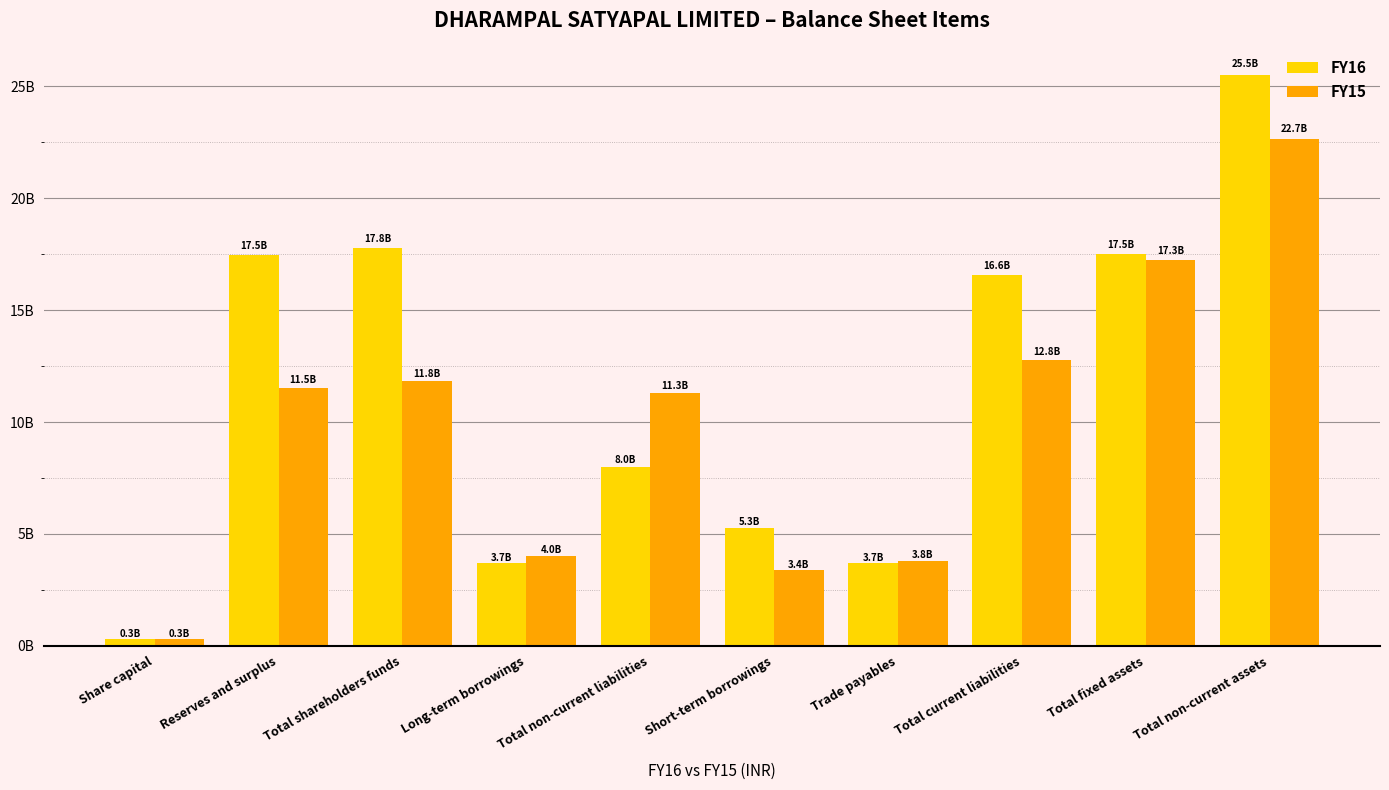

Are the bars grouped side by side (vs. stacked)?

Yes